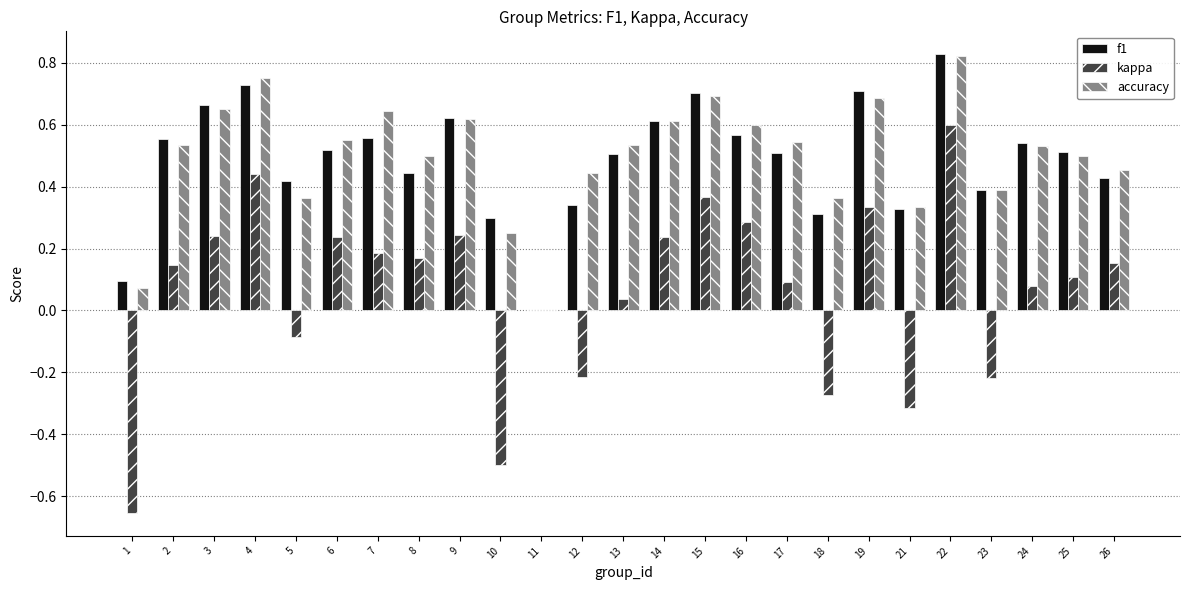

Which category has the highest value in the kappa series?

22